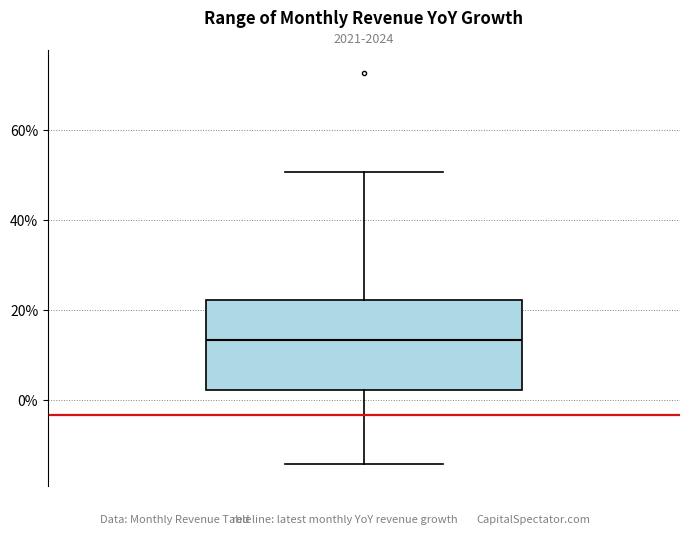

Transcribe this box plot: give where the median line is, the range the box spans, and where the two whiskers end, as read against the y-axis. The values are not printed on the chart, so give them approximately, as read against the axis.

median 14, box 2 to 22, whiskers -14 to 50